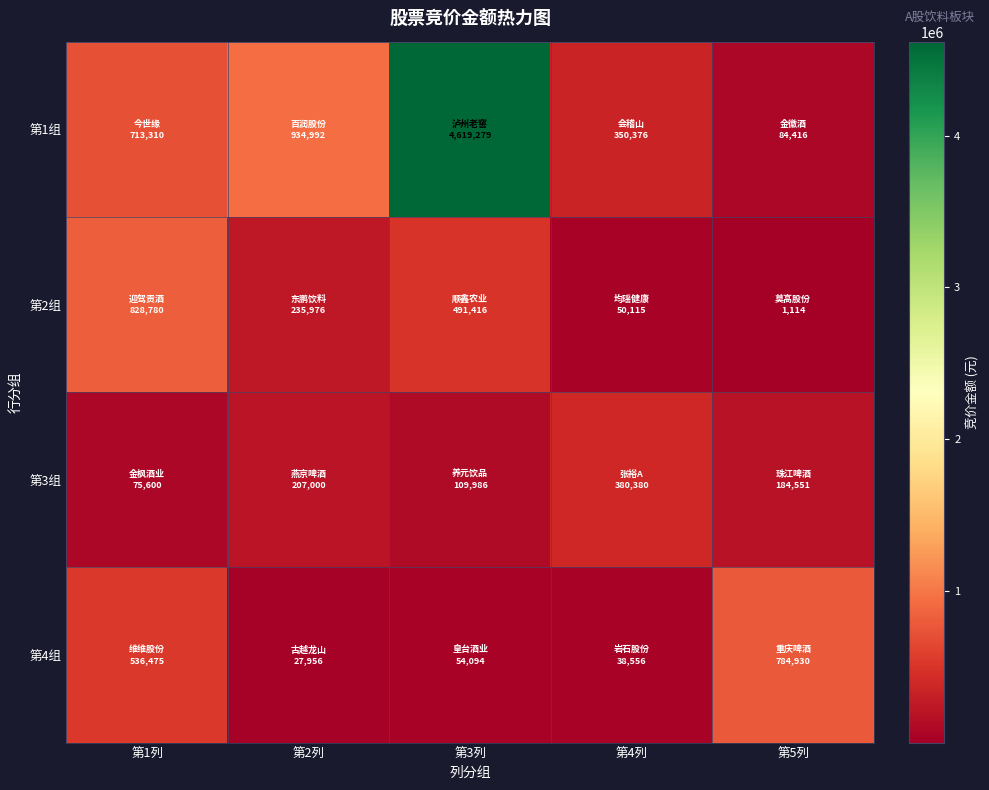

Reading left to right, extract all data points from this chart.

第1组: 第1列=713310	第2列=934992	第3列=4619279	第4列=350376	第5列=84416
第2组: 第1列=828780	第2列=235976	第3列=491416	第4列=50115	第5列=1114
第3组: 第1列=75600	第2列=207000	第3列=109986	第4列=380380	第5列=184551
第4组: 第1列=536475	第2列=27956	第3列=54094	第4列=38556	第5列=784930